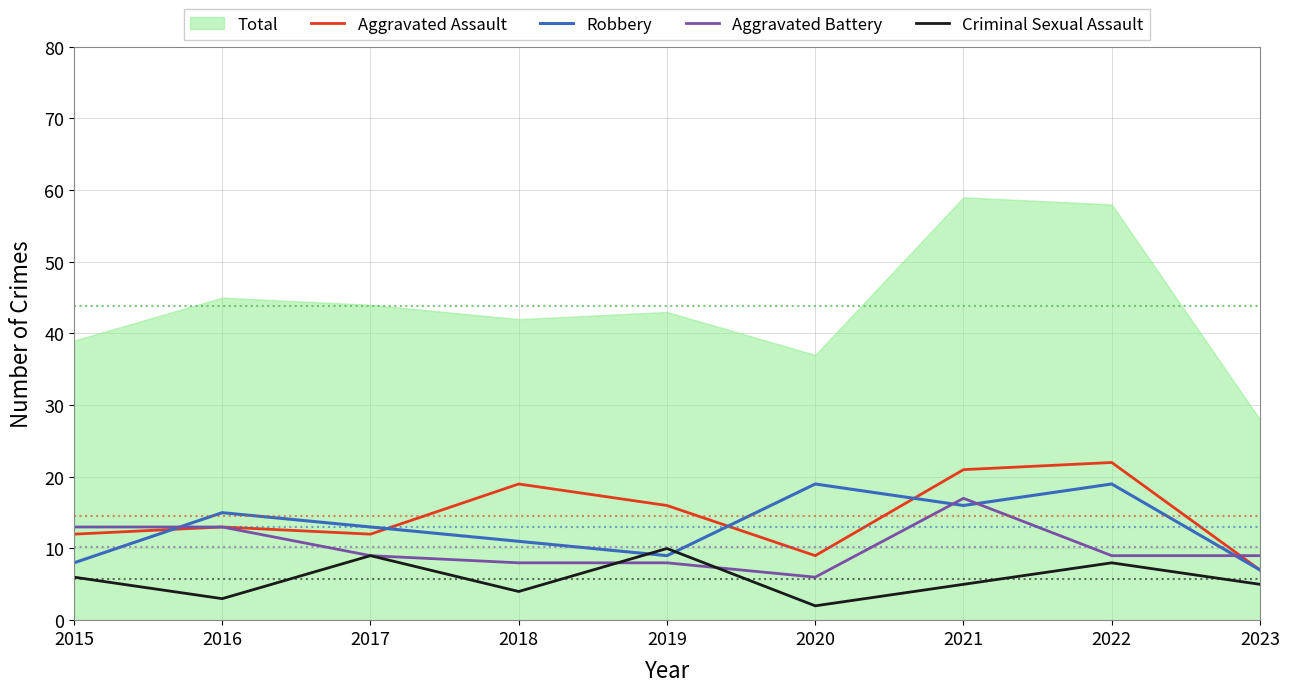

What is the maximum value for Aggravated Assault?

22